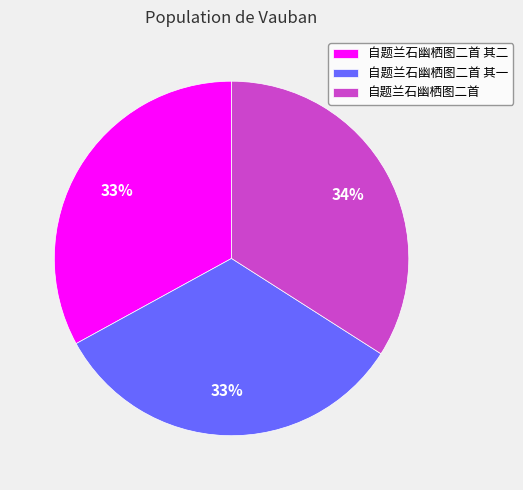

Do 自题兰石幽栖图二首 and 自题兰石幽栖图二首 其一 together represent more than half of the pie?

Yes